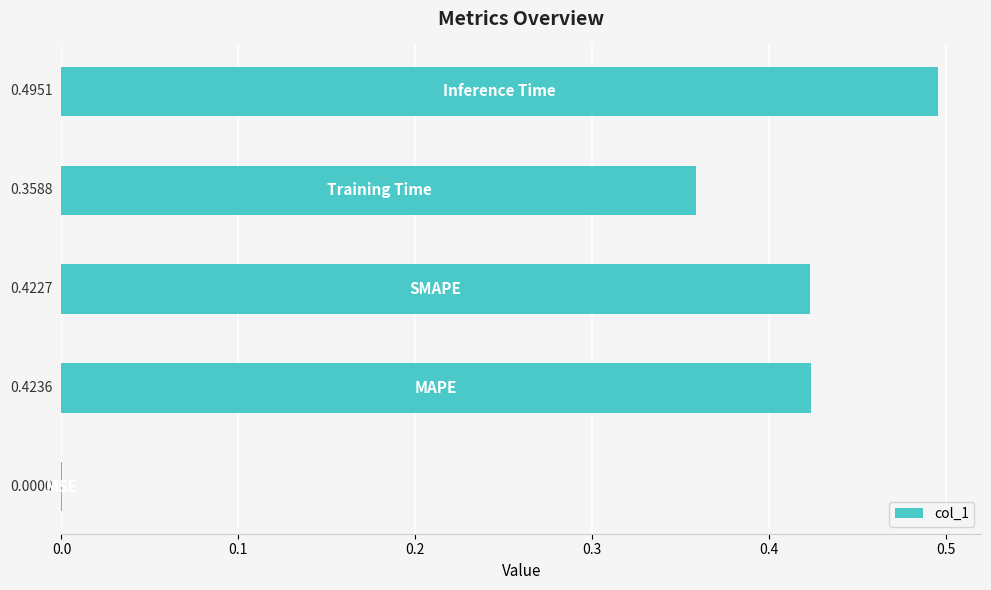

What is the sum of all values?

1.7